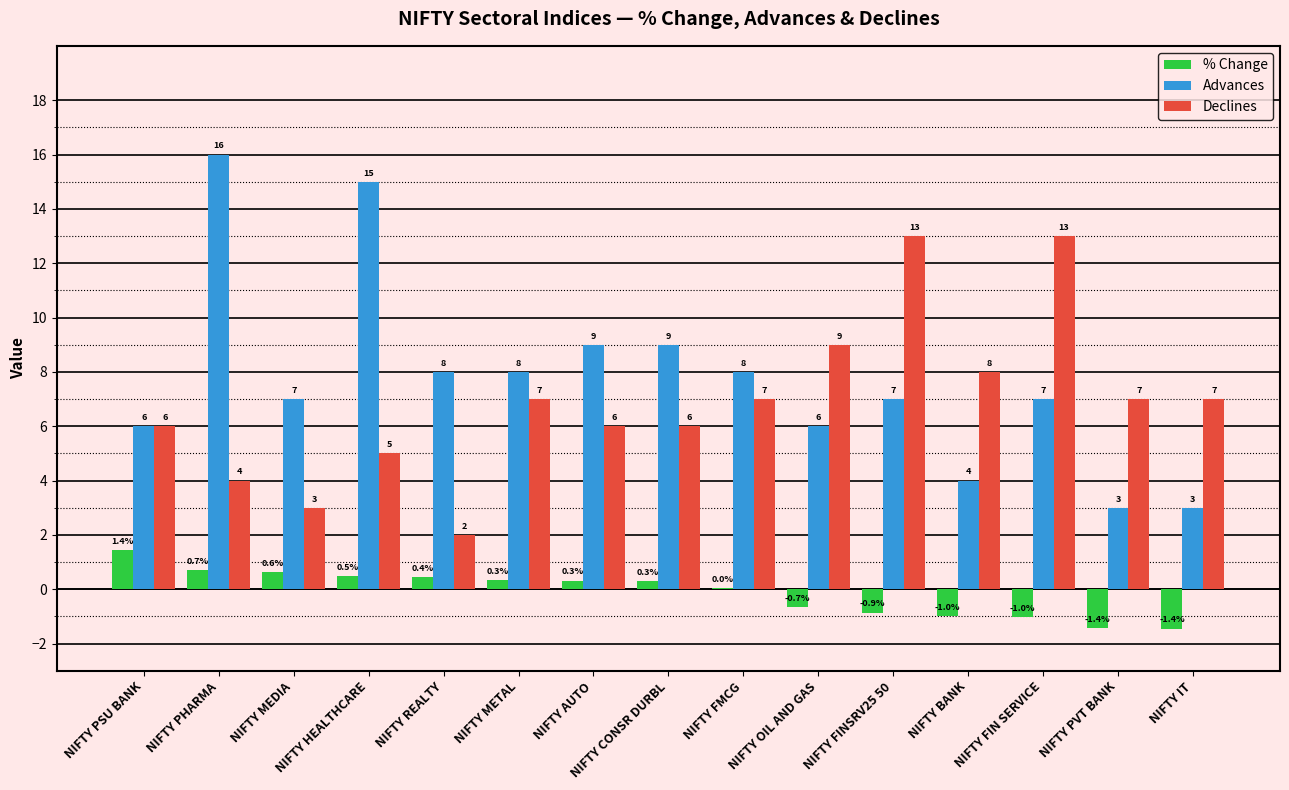

What is the approximate value of Advances at NIFTY FMCG?

8.0